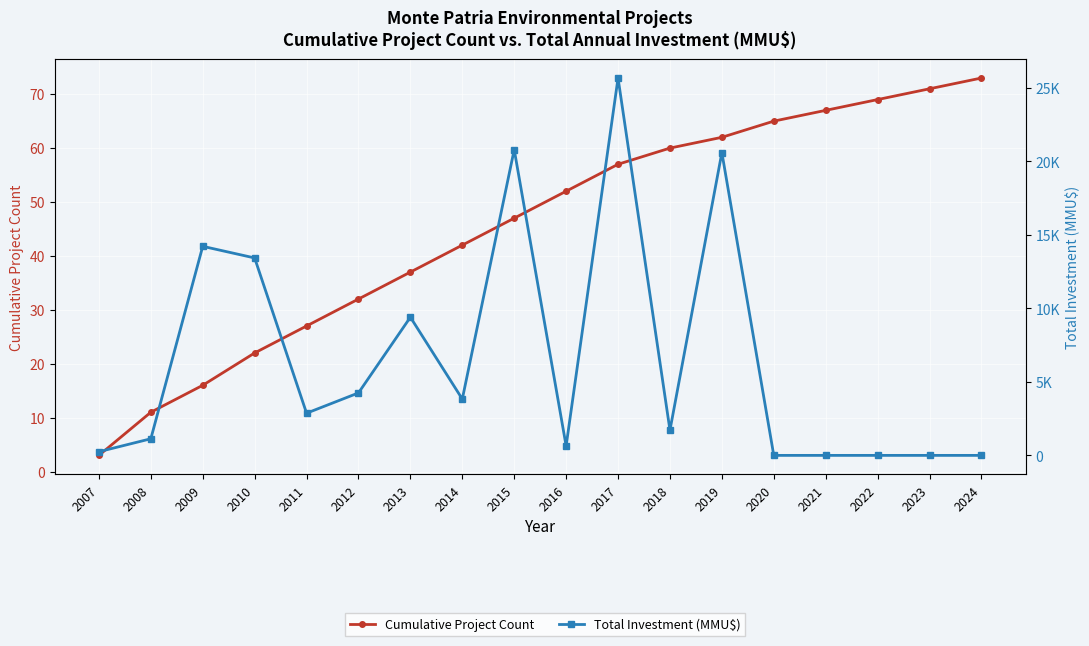

Where does the Cumulative Project Count series first go above 52?

2017